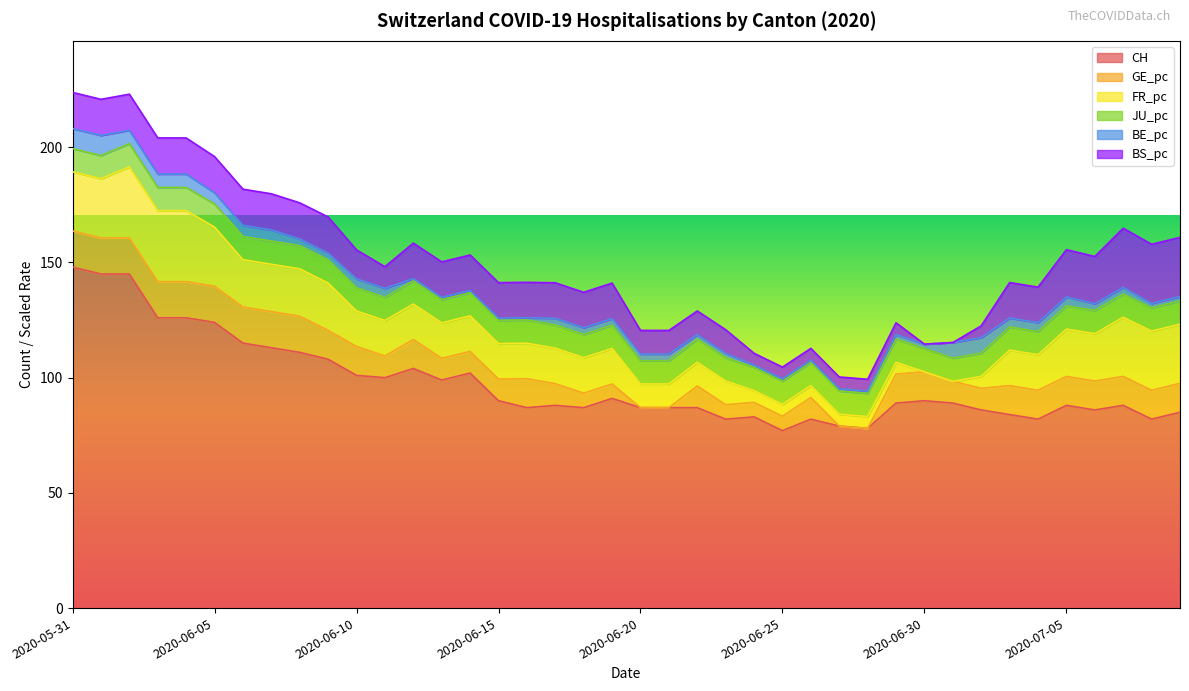

Which series has the largest total across all categories?

CH